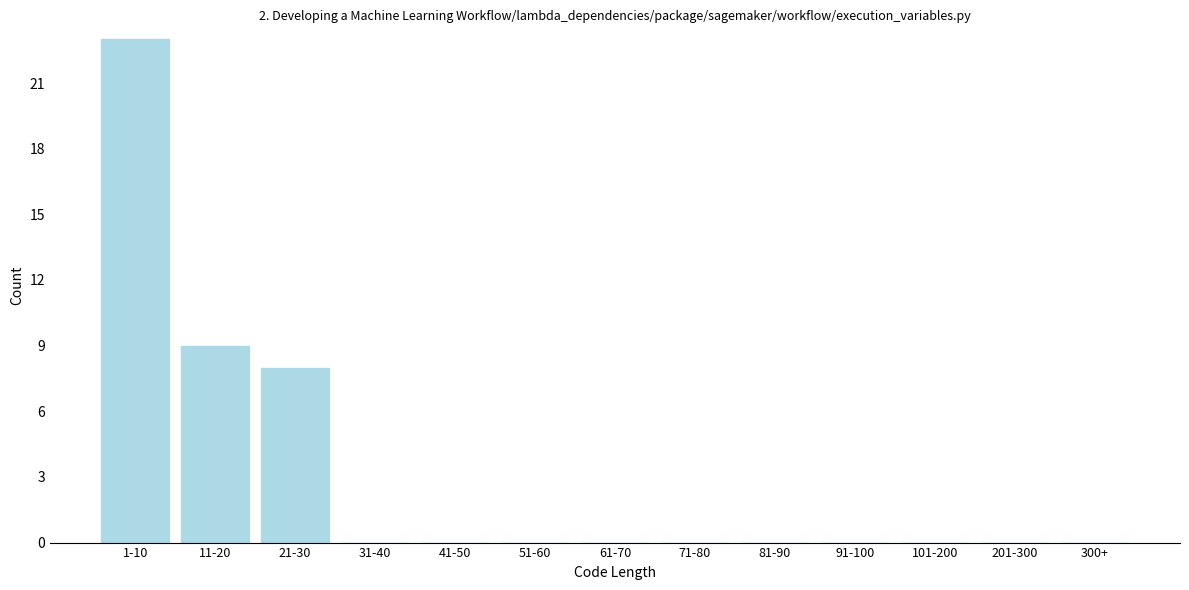

Reading left to right, extract all data points from this chart.

1-10=23	11-20=9	21-30=8	31-40=0	41-50=0	51-60=0	61-70=0	71-80=0	81-90=0	91-100=0	101-200=0	201-300=0	300+=0